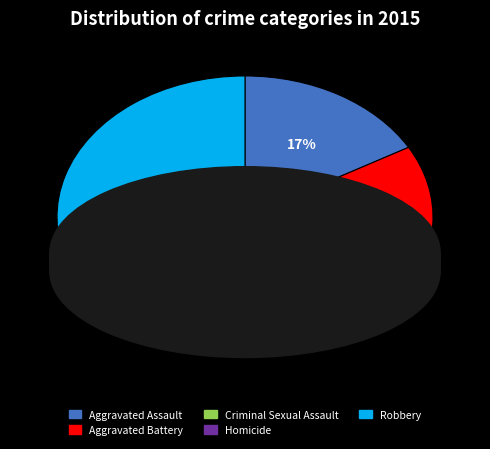

To the nearest percent, what is the difference between the largest and smallest slice percentages?

38%